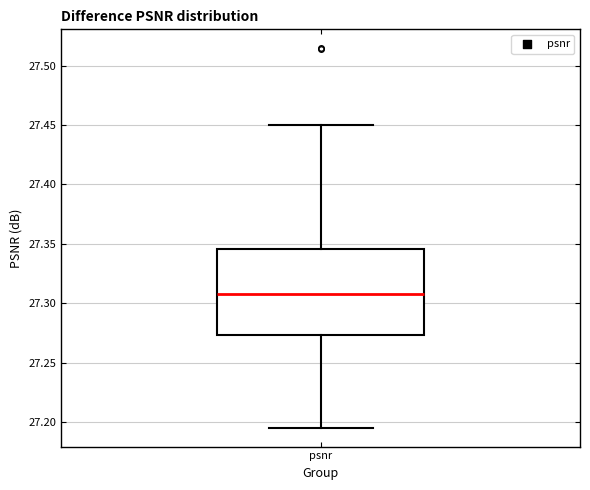

Transcribe this box plot: give where the median line is, the range the box spans, and where the two whiskers end, as read against the y-axis. The values are not printed on the chart, so give them approximately, as read against the axis.

median 27.310, box 27.275 to 27.345, whiskers 27.195 to 27.450